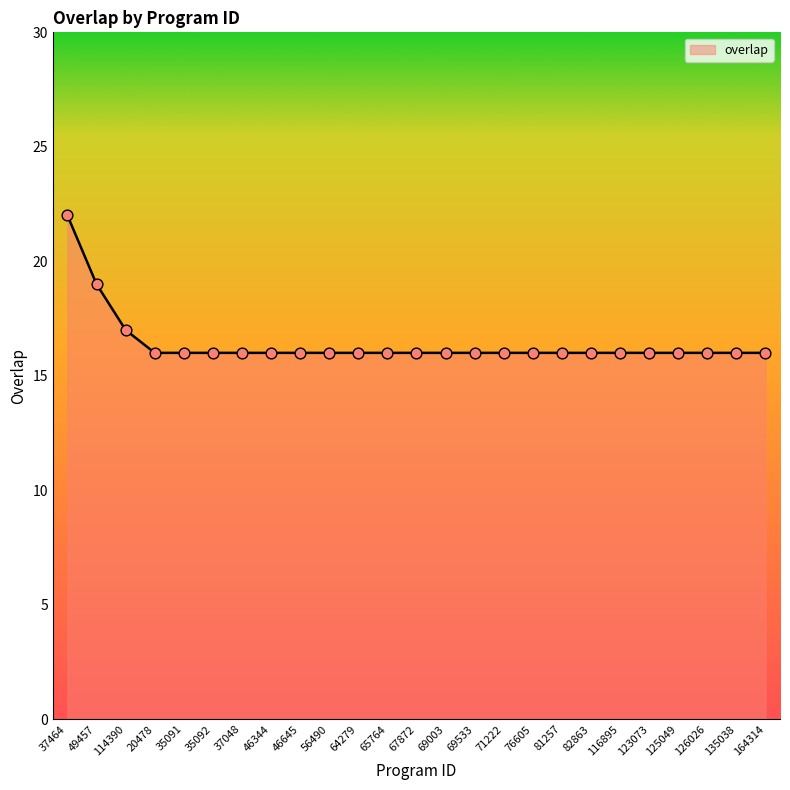

Between 37464 and 56490, which is larger?

37464